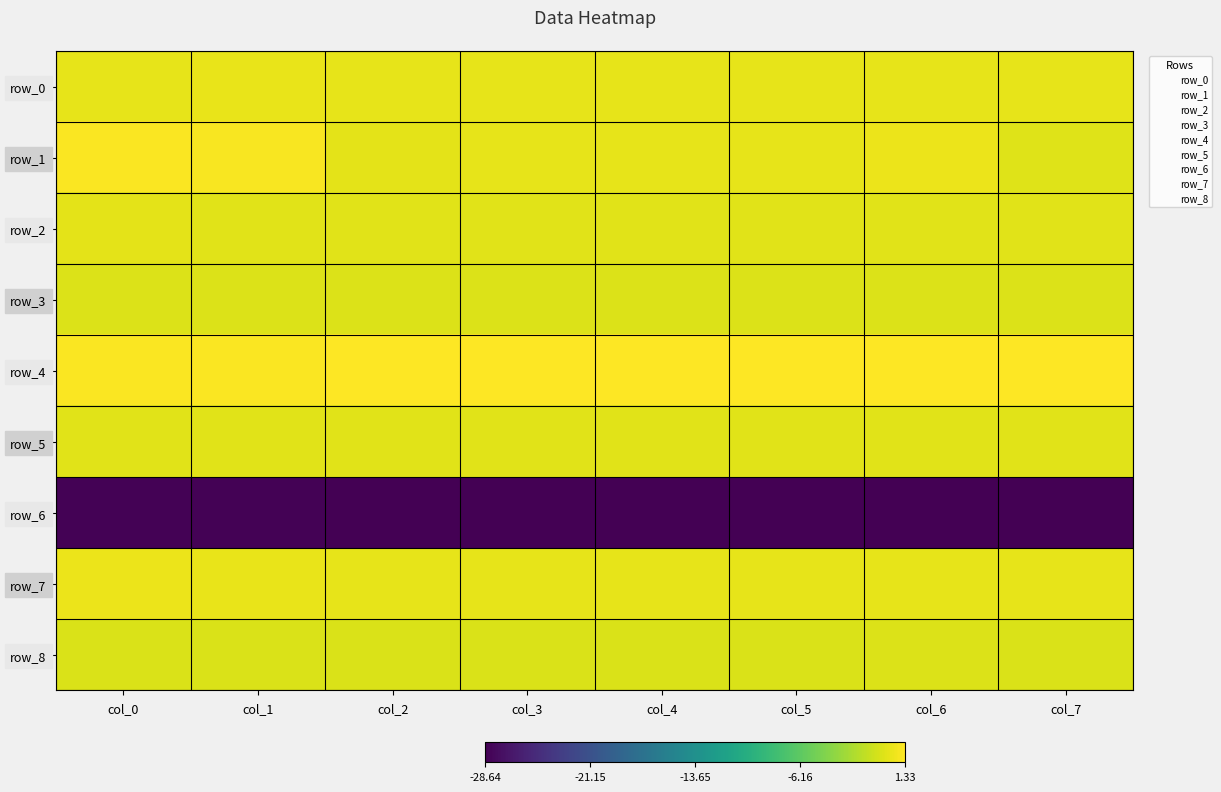

At which label is row_7 closest to 0?

col_7